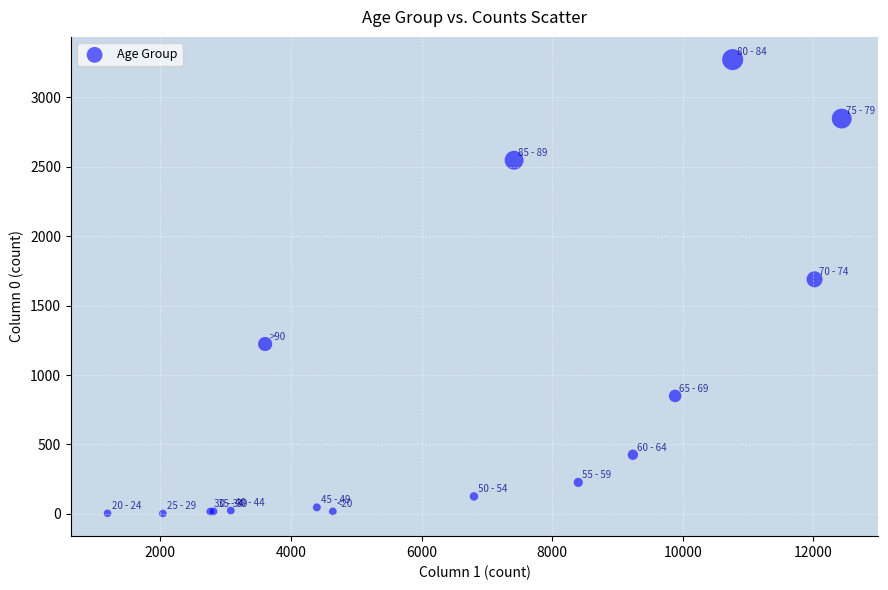

What Y value in the scatter plot is closest to 1638?

1690